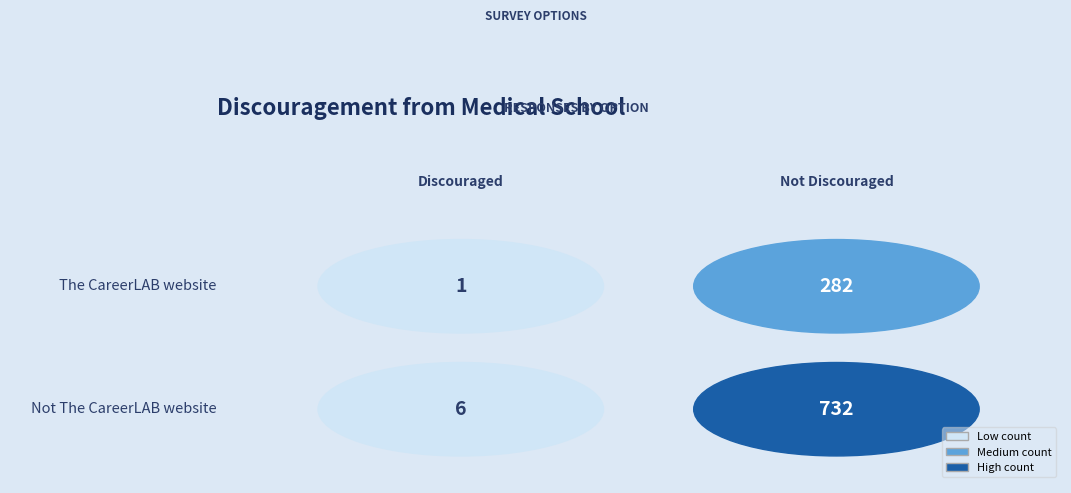

Reading right to left, extract all data points from this chart.

The CareerLAB website: 1=282	0=1
Not The CareerLAB website: 1=732	0=6